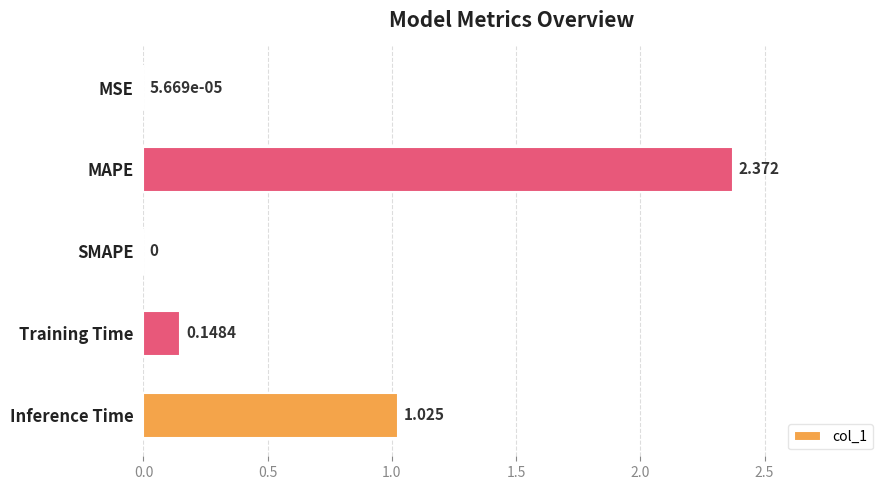

What is the sum of all values?

3.5